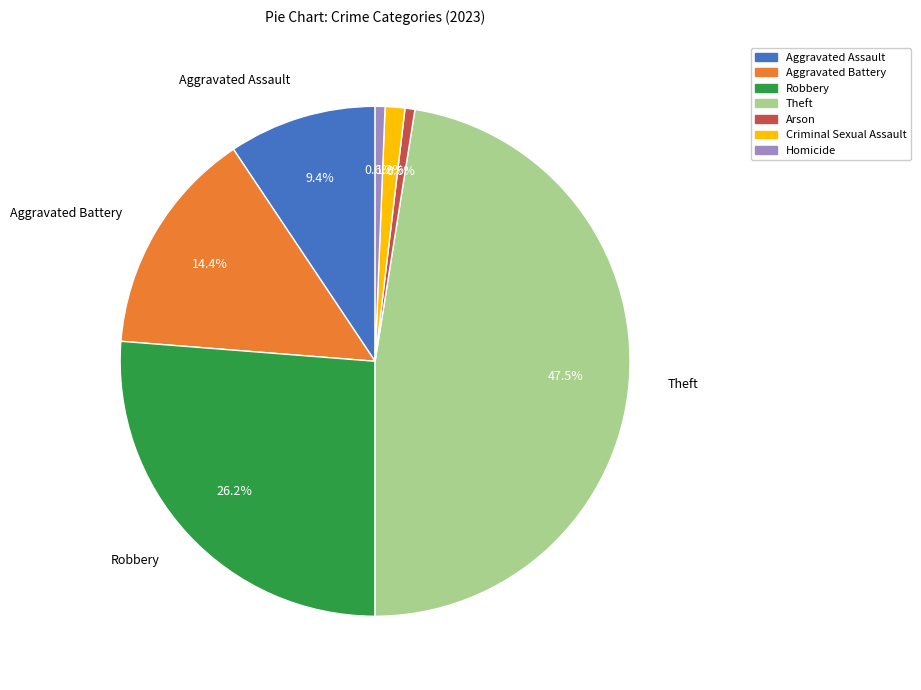

Does any single category account for the majority?

No